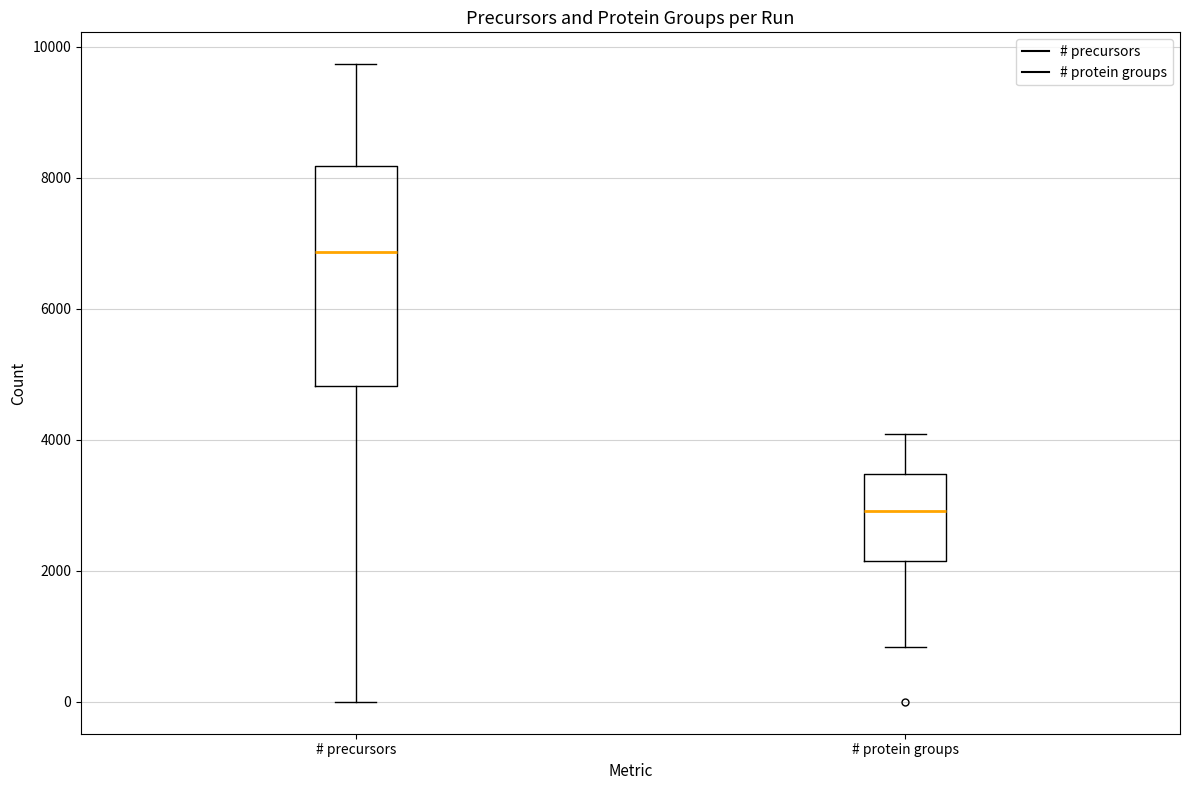

Where does the median line of the box for # protein groups sit on the y-axis? The values are not printed on the chart, so give them approximately, as read against the axis.

3000